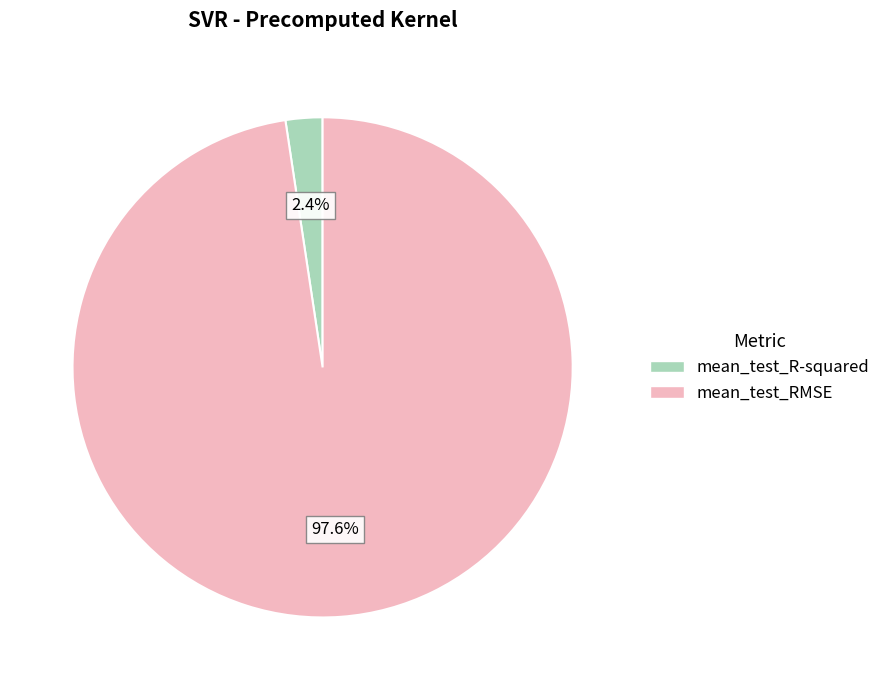

To the nearest percent, what is the difference between the largest and smallest slice percentages?

95%